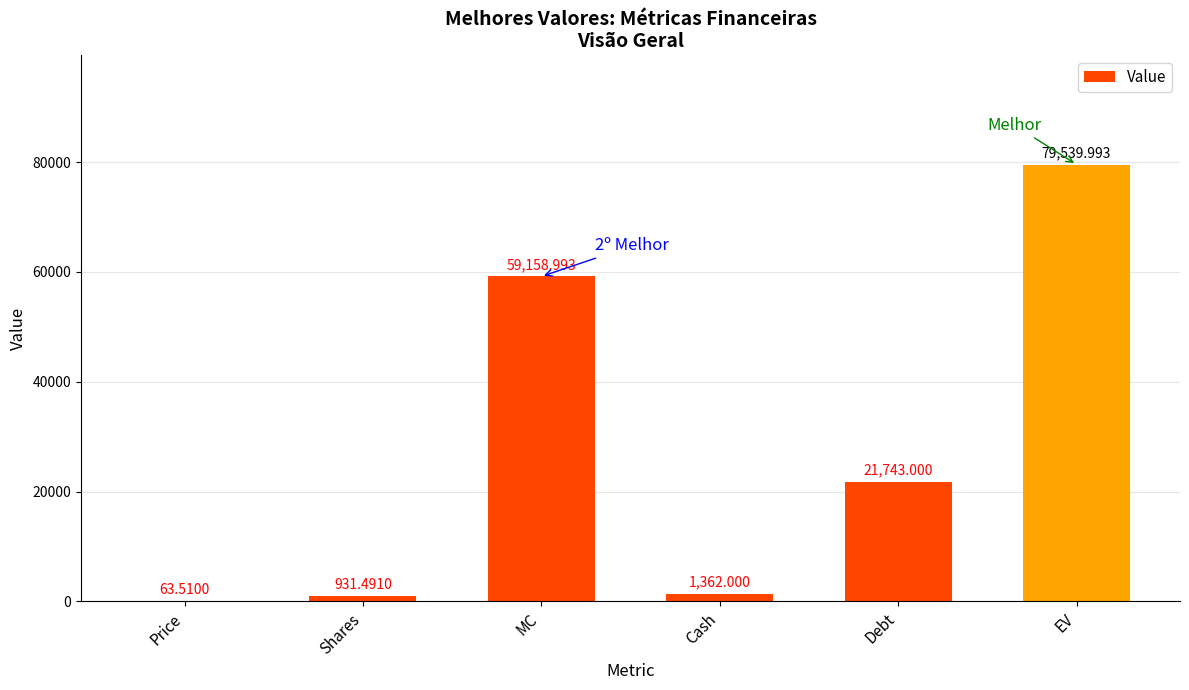

What is the sum of the values at Debt and Shares?

22674.5